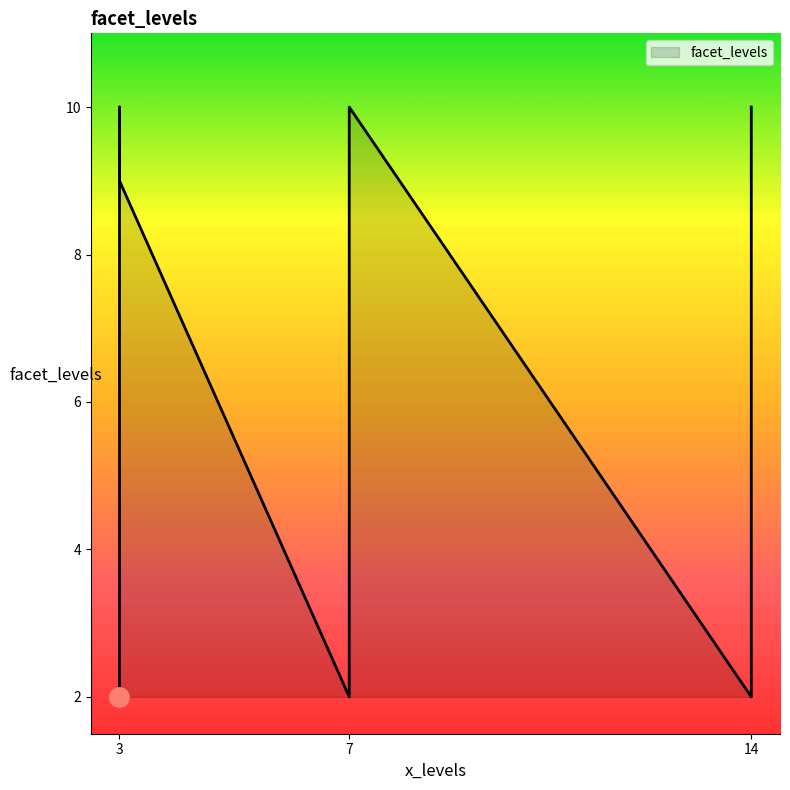

Reading right to left, what are all the values shown in this chart?

10	10	9	9	10	2	9	2	2